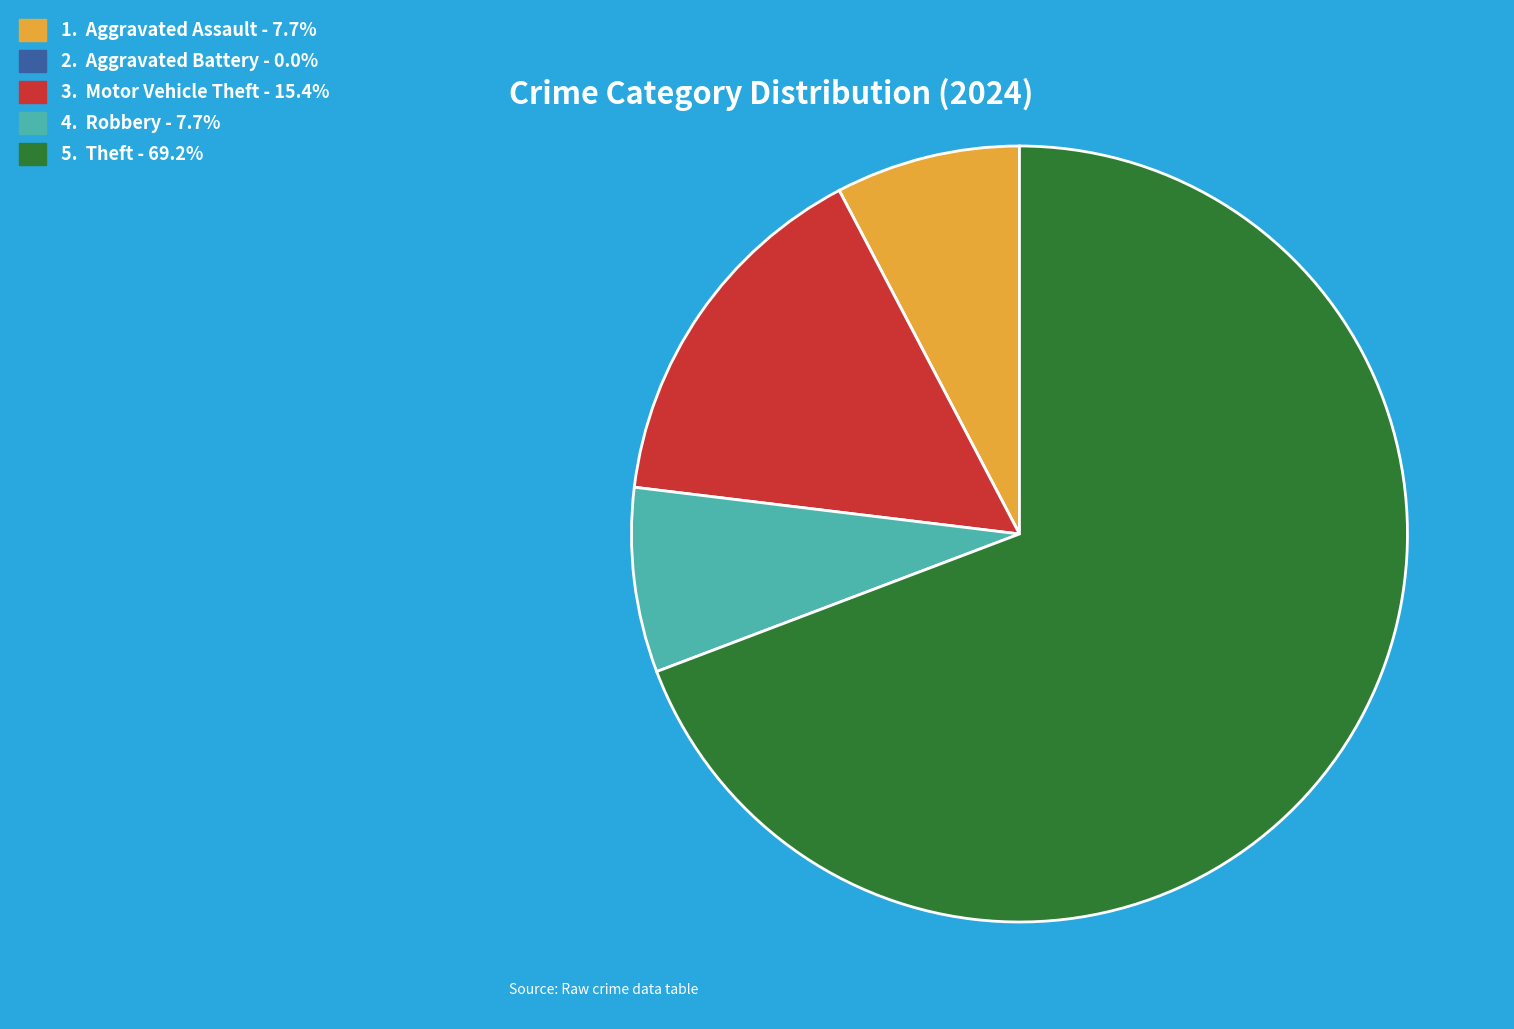

Is there any slice that represents more than half of the pie?

Yes